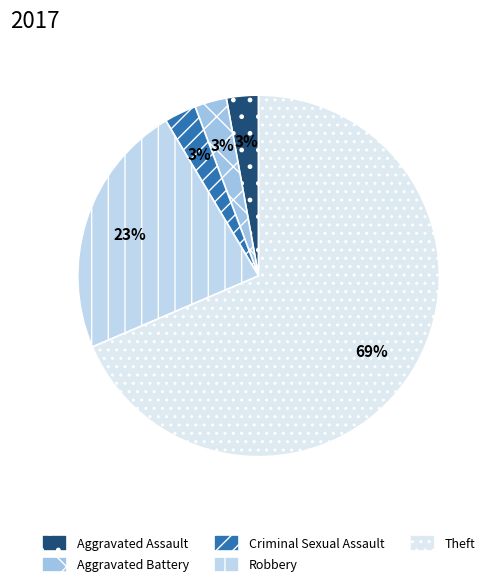

To the nearest percent, what is the difference between the largest and smallest slice percentages?

66%